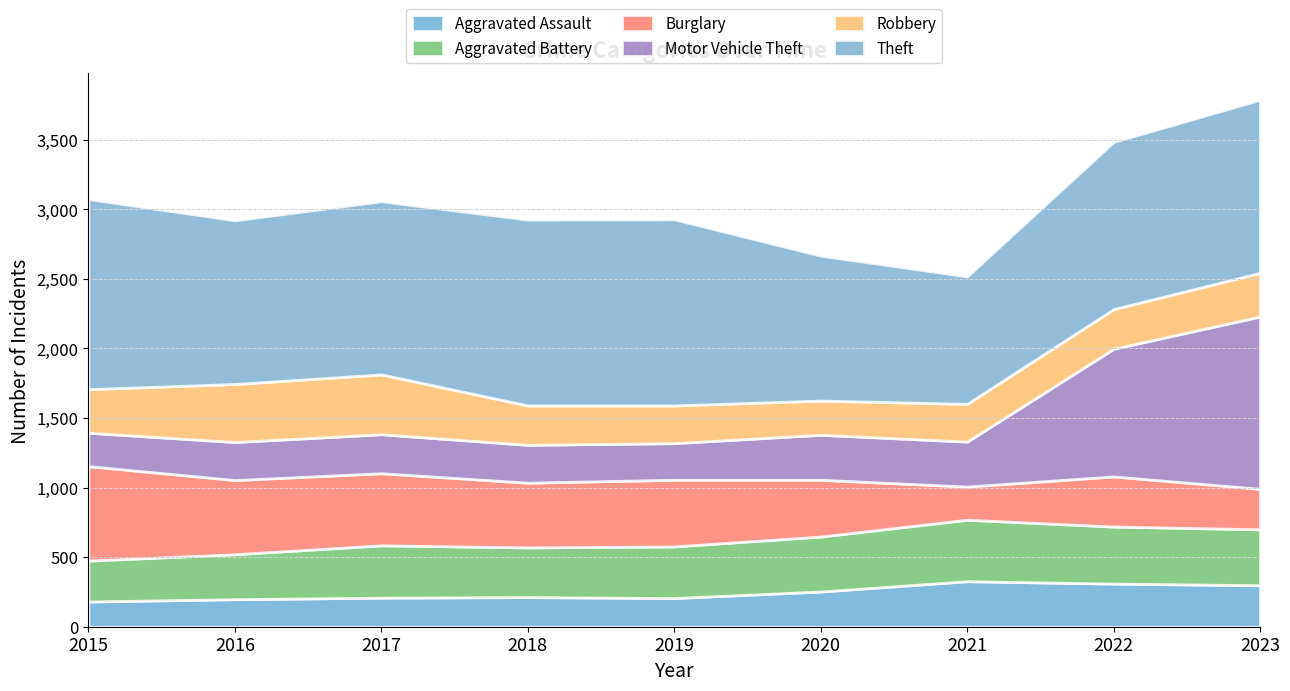

What is the value of the Burglary point at the 5th from the left?

479